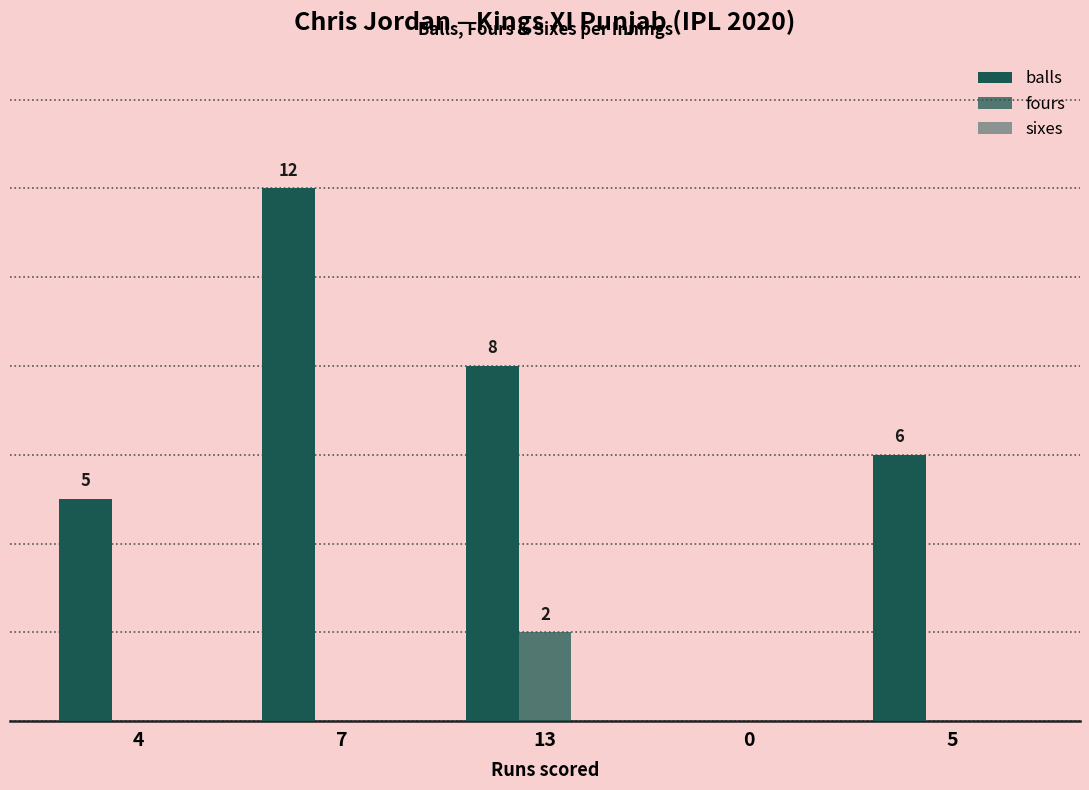

Read the balls value at 5.

6